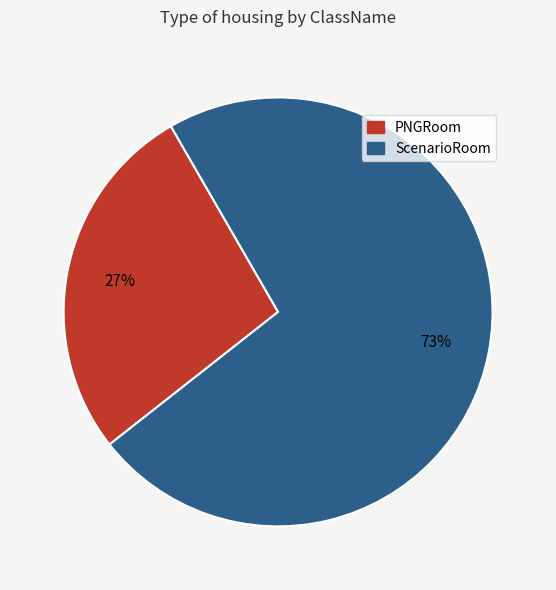

Which slice represents more than half of the pie?

ScenarioRoom